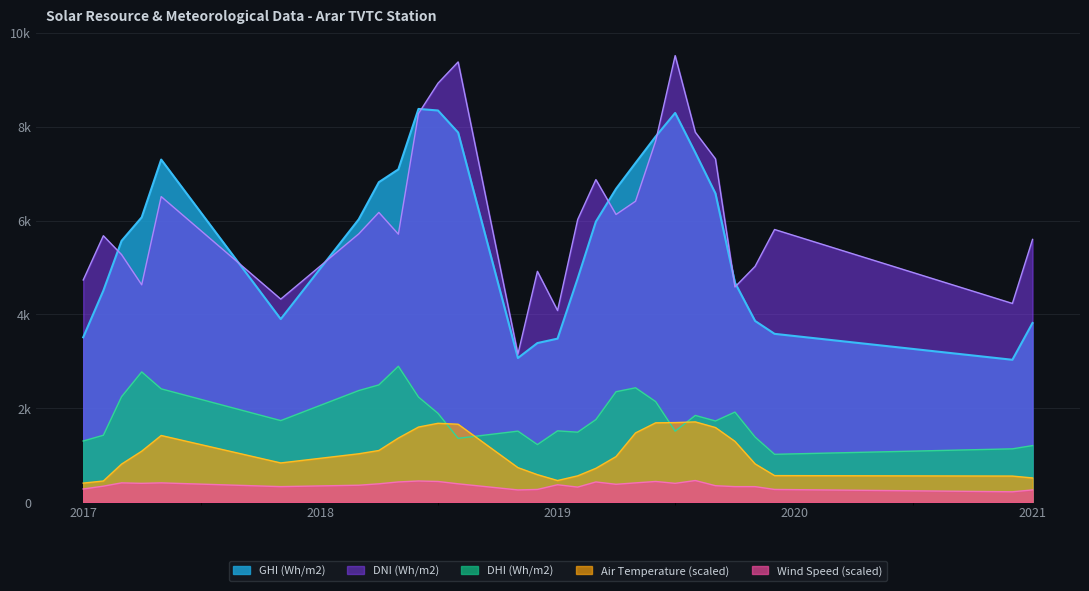

What is the average value of the DNI (Wh/m2) series?

6093.8